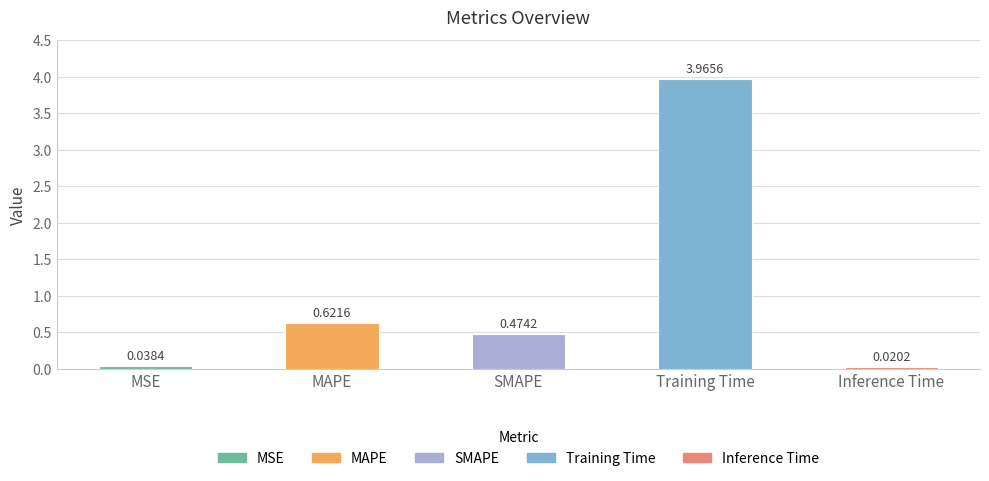

At which category does the chart reach its minimum across all series?

Inference Time